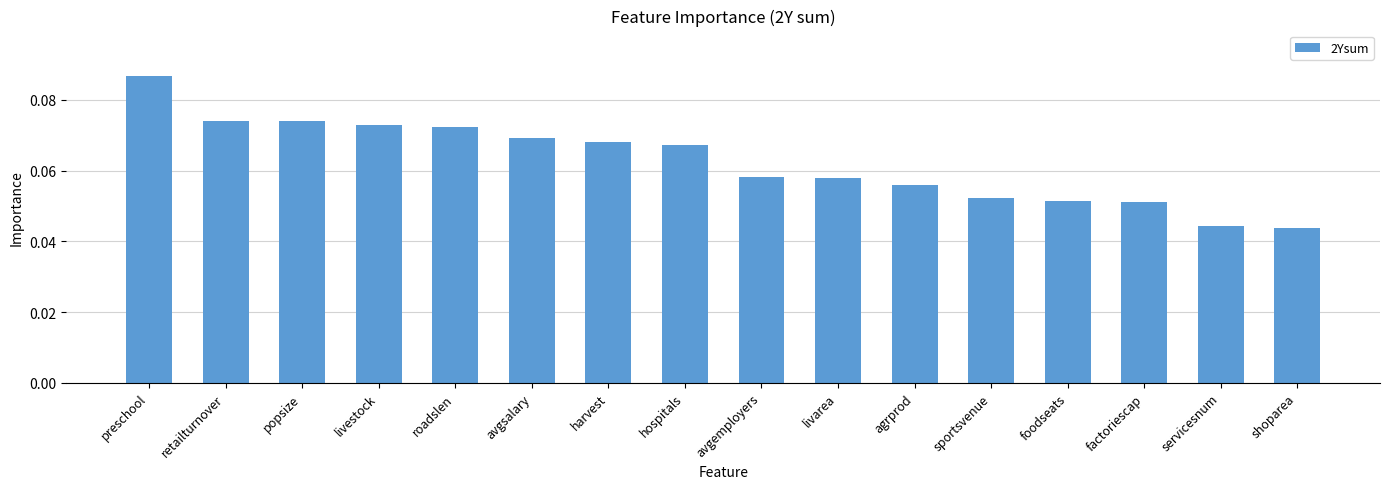

Count the values in the range 0 to 1.

16